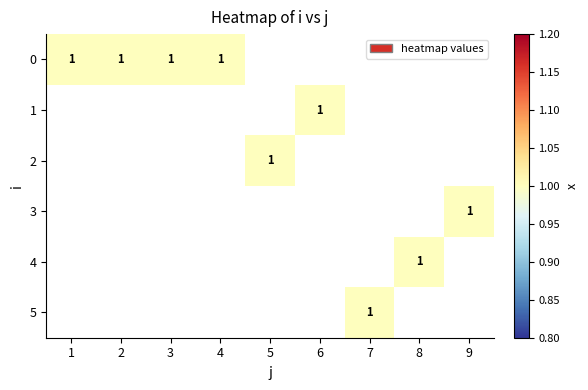

The 5 series shows 1 at 7. True or false?

True